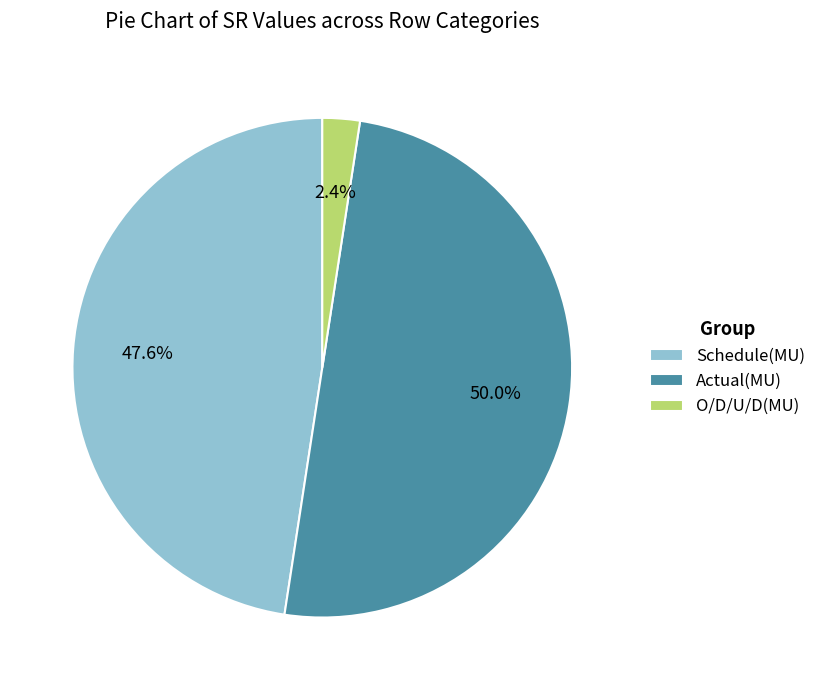

To the nearest percent, what is the difference between the O/D/U/D(MU) and Actual(MU) slice percentages?

48%